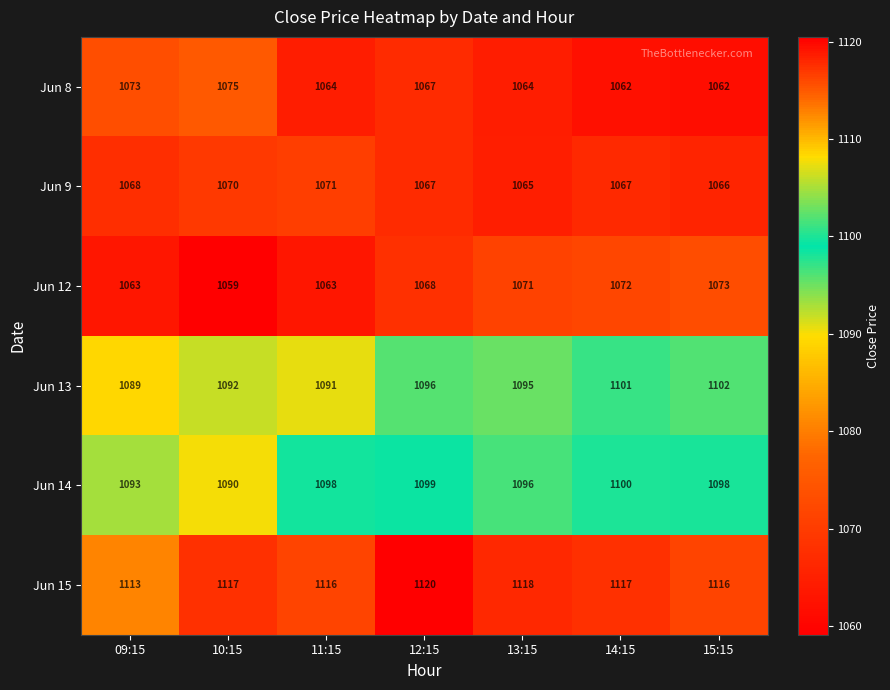

At how many categories does at least one series exceed 1091?

7